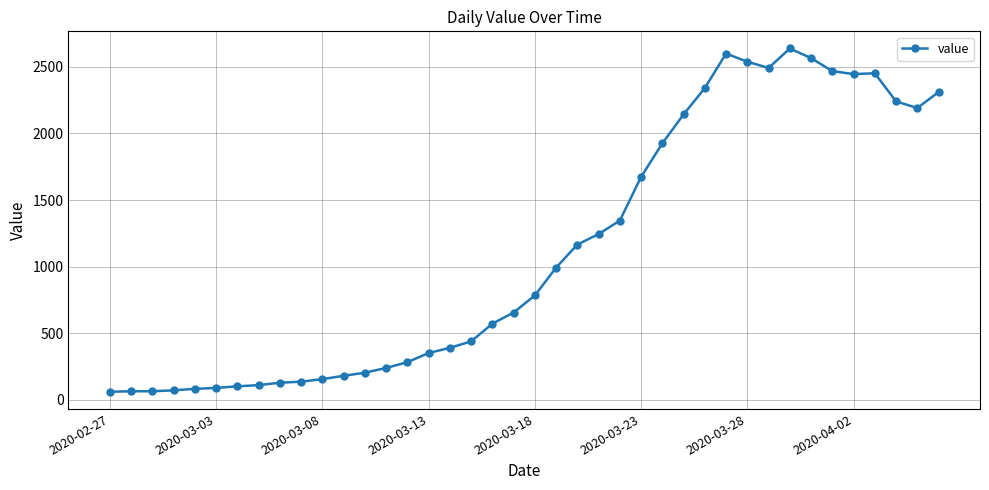

What is the maximum value shown in the chart?

2638